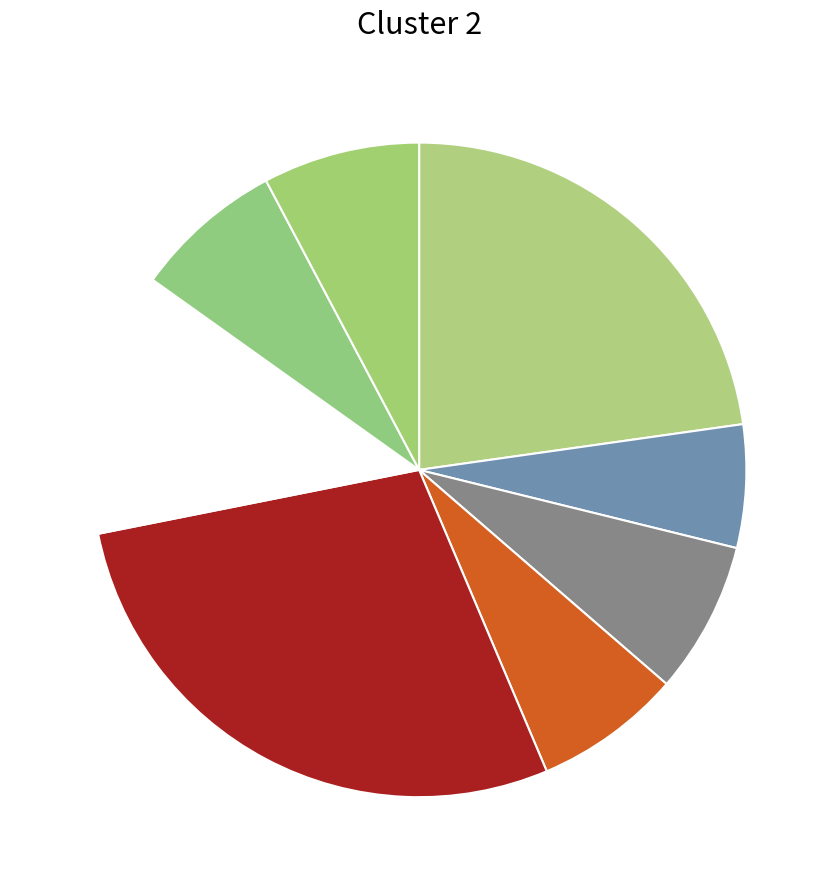

Count the number of slices in the pie.

8